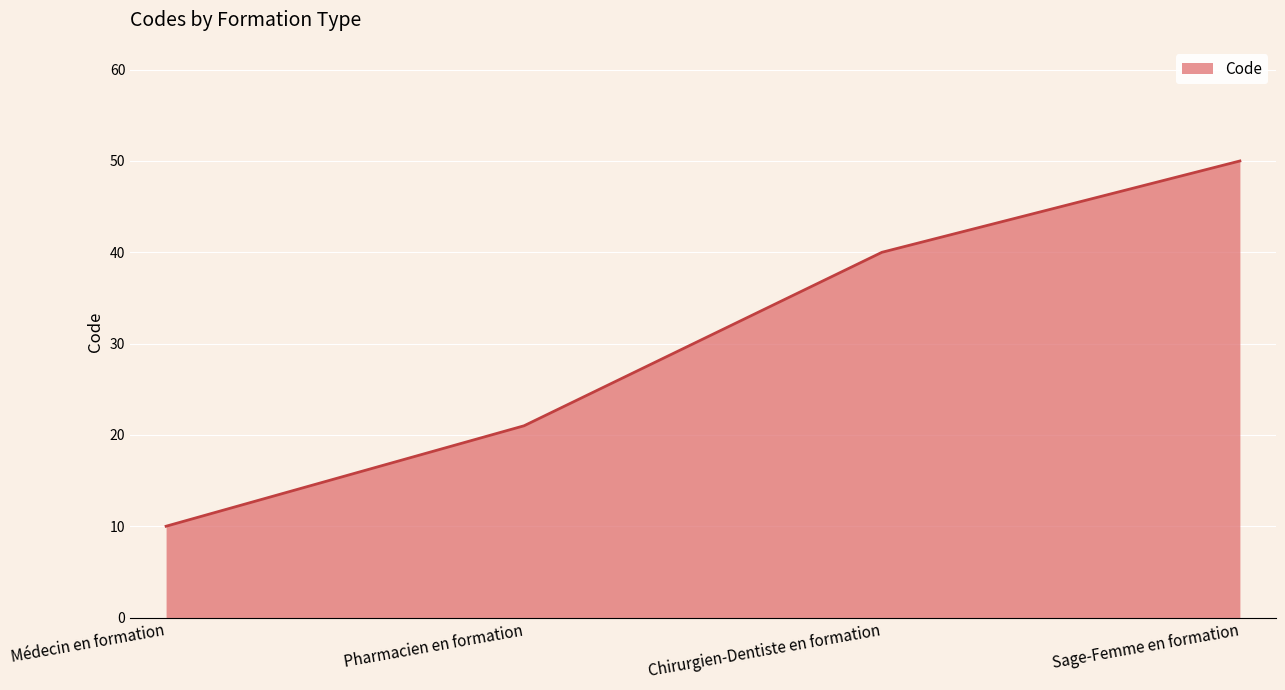

Is it true that the value at Sage-Femme en formation is 88?

False